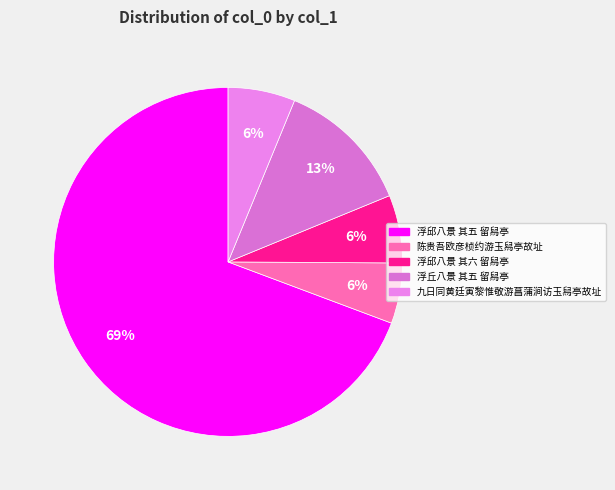

Which slice is the largest?

浮邱八景 其五 留舄亭